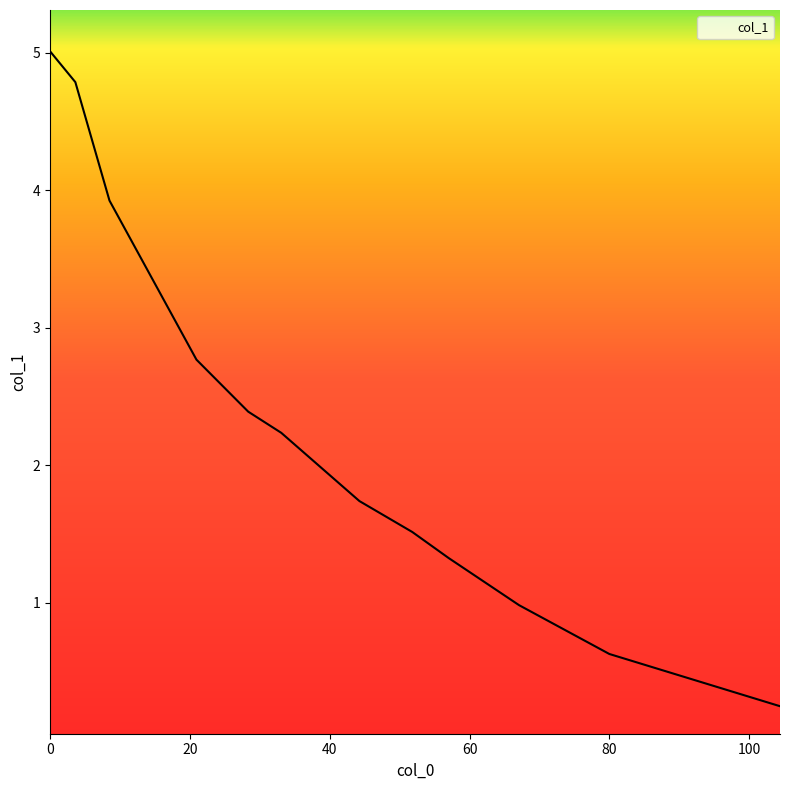

How many values exceed 2?

6